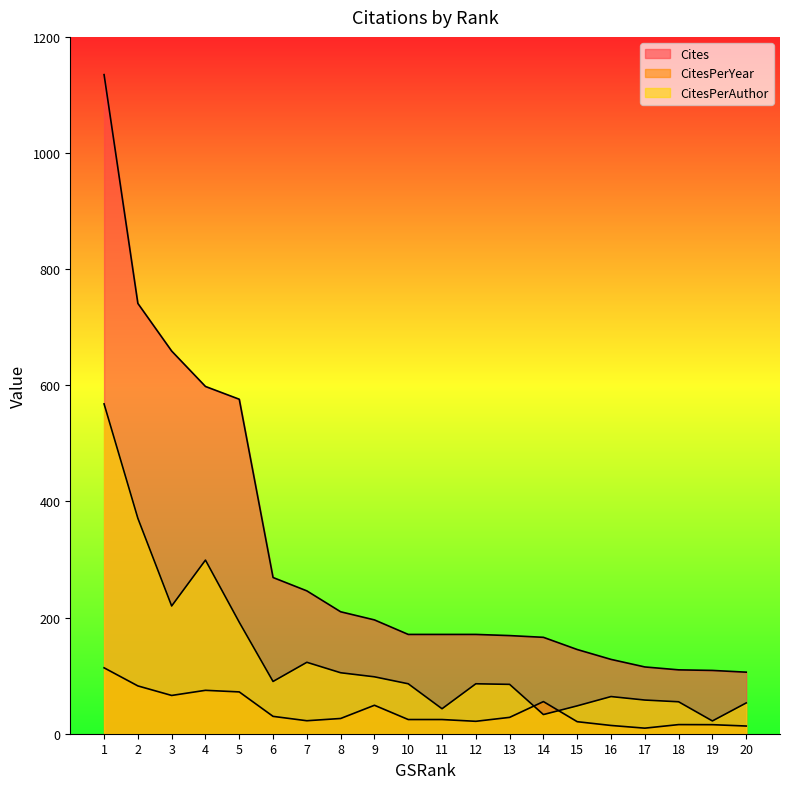

At which label does Cites reach its peak?

1